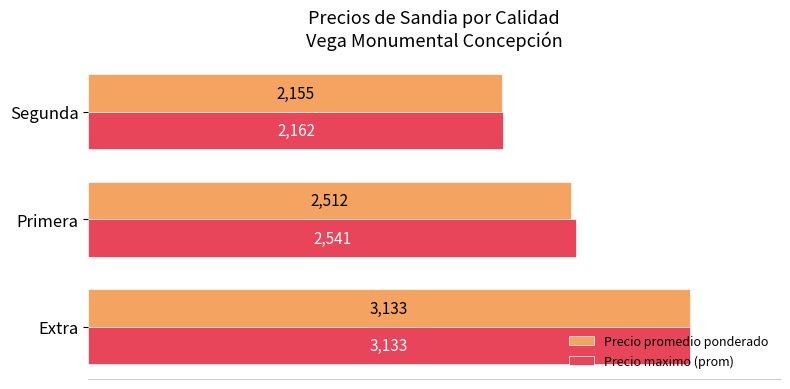

What are all the series names shown in the legend?

Precio promedio ponderado, Precio maximo (prom)